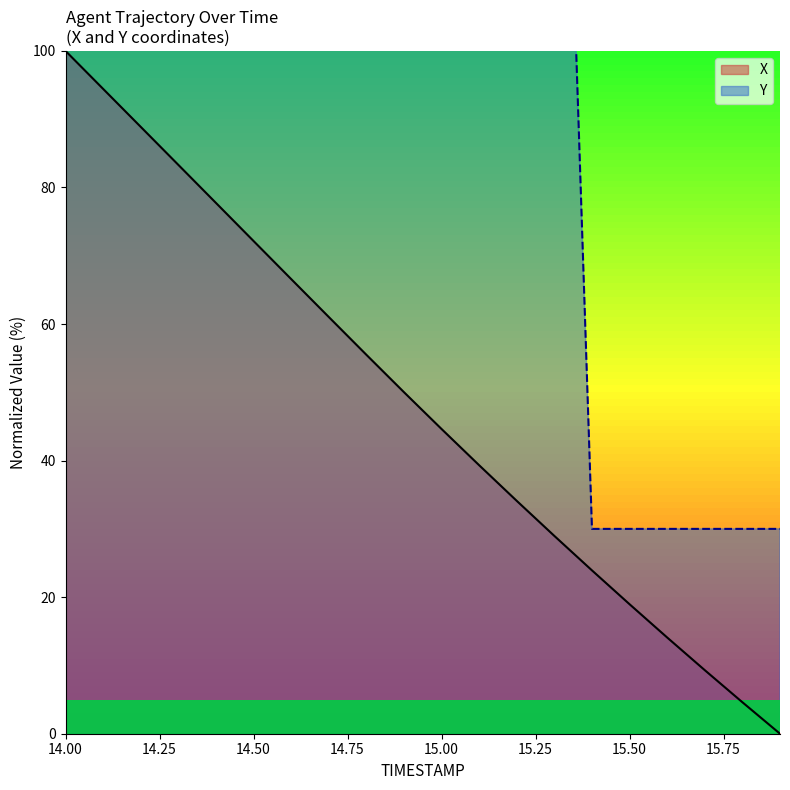

At which label does X reach its peak?

14.00